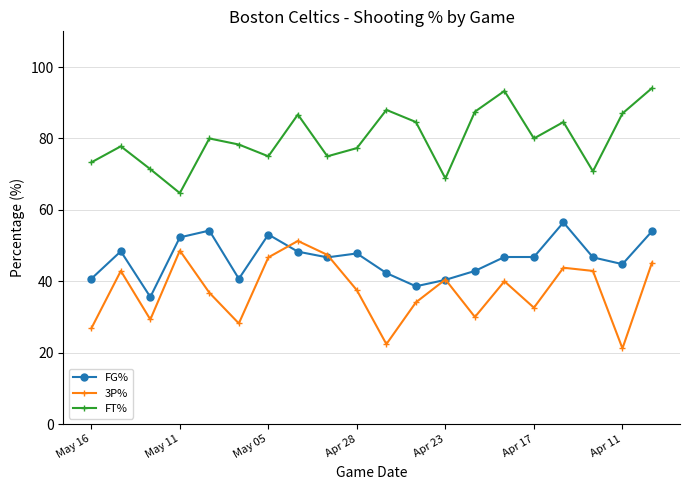

True or false: 3P% and FT% cross at least once.

False